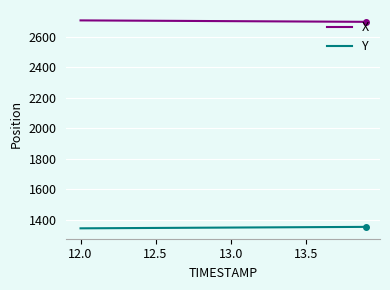

What is the difference between the maximum and minimum values in the Y series?

9.5